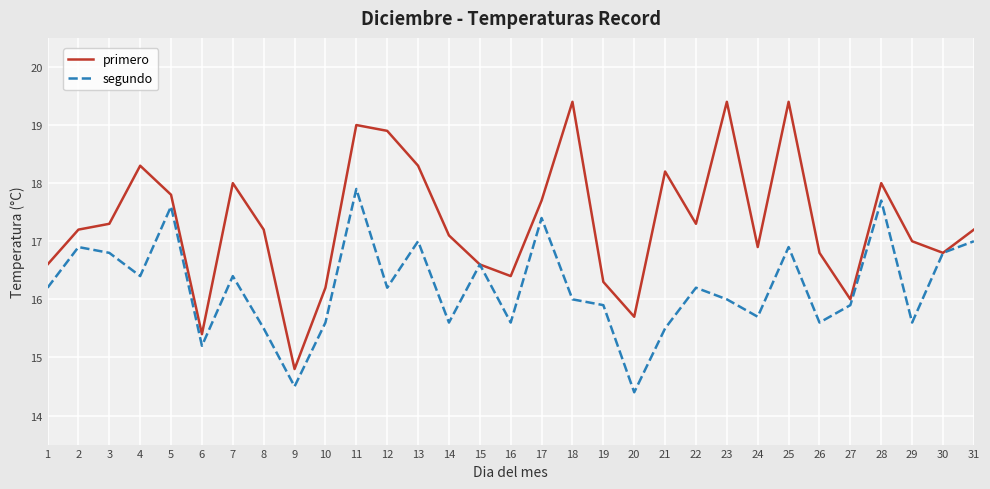

The primero series shows 30.7 at 4. True or false?

False